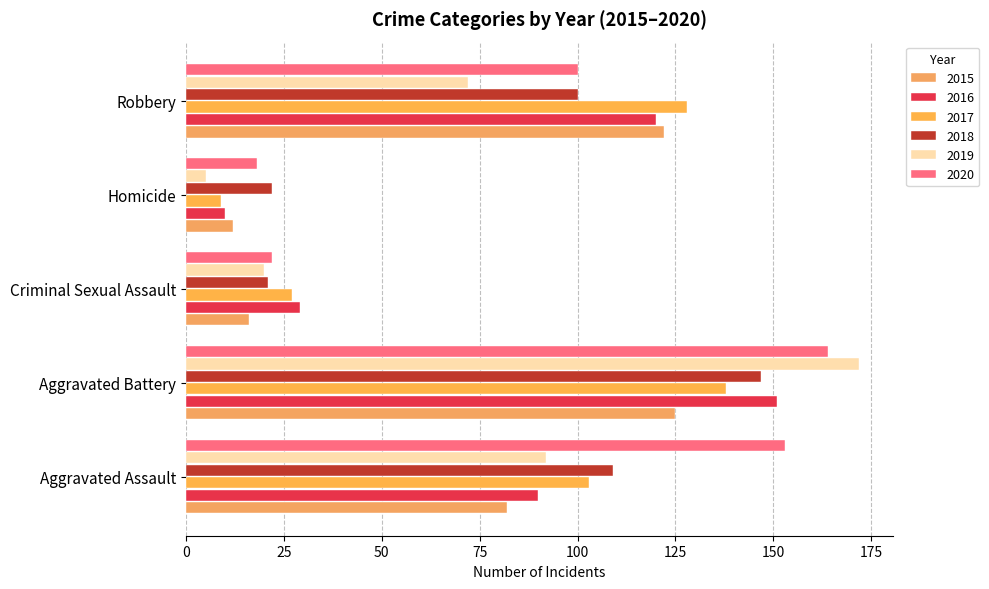

At which label does 2018 reach its minimum?

Criminal Sexual Assault